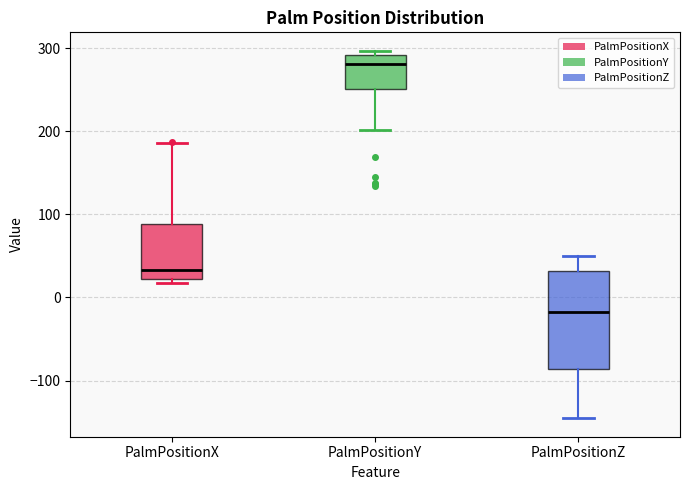

Which box has the highest median line?

PalmPositionY